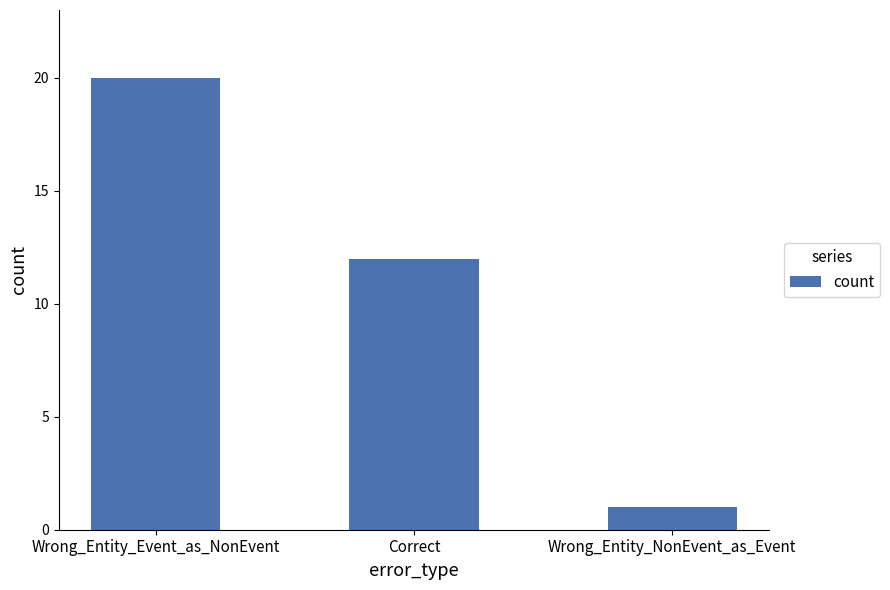

The value at Wrong_Entity_Event_as_NonEvent is 26. True or false?

False